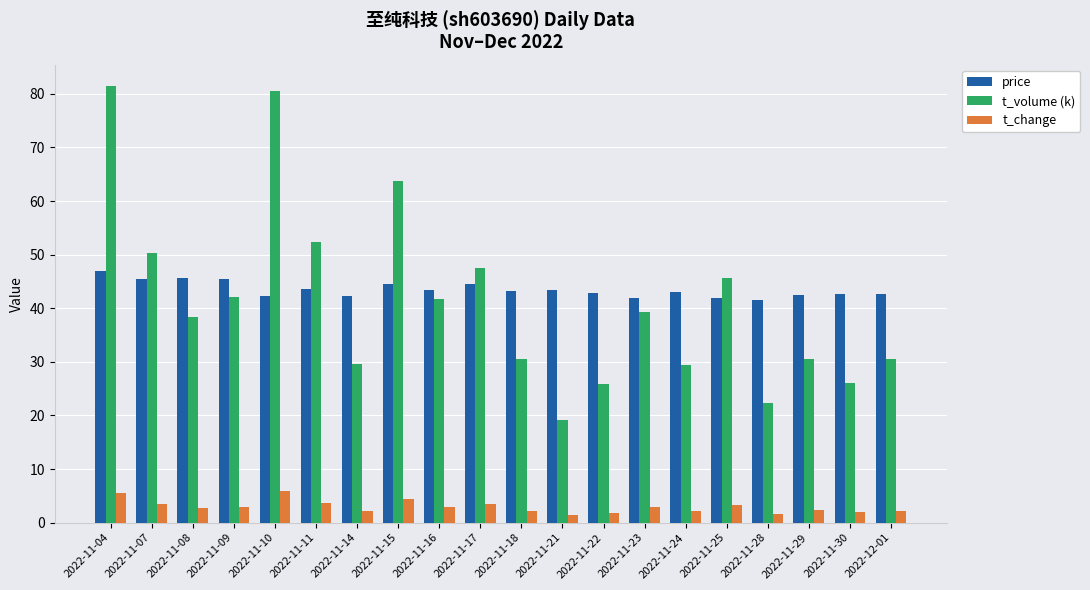

What are all the series names shown in the legend?

price, t_volume (k), t_change